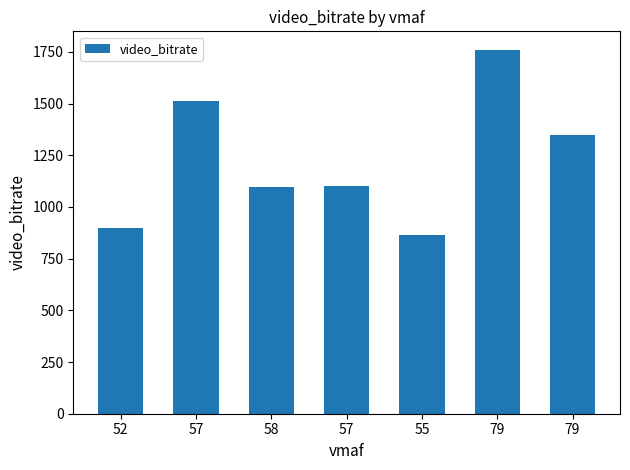

Which category has the highest value across all series?

79